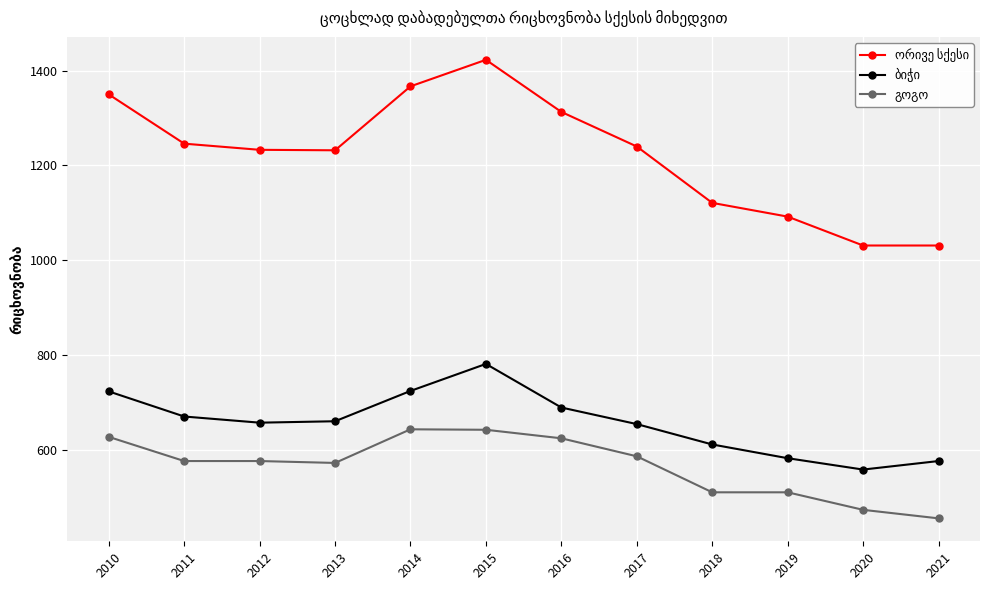

At which category is the sum across all series the highest?

2015